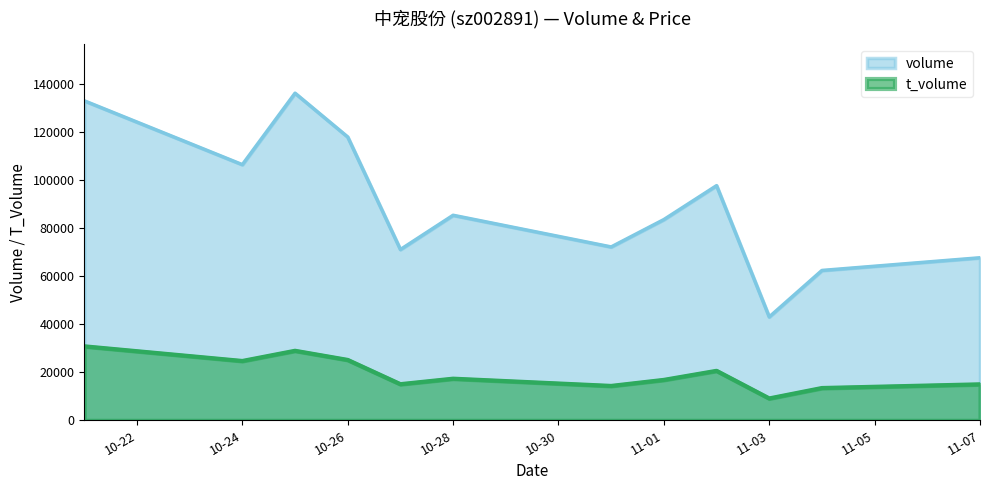

What is the total value across all series at 11-01?

100502